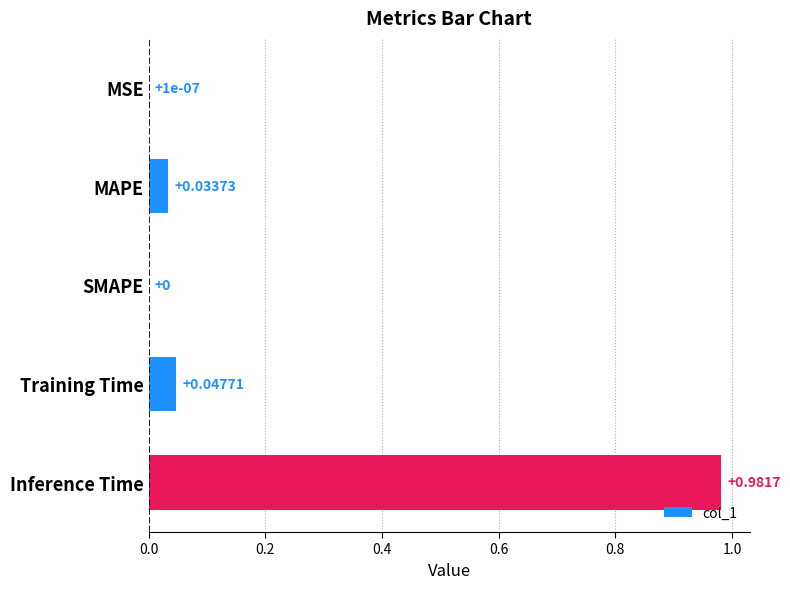

Which label corresponds to the largest value in the chart?

Inference Time